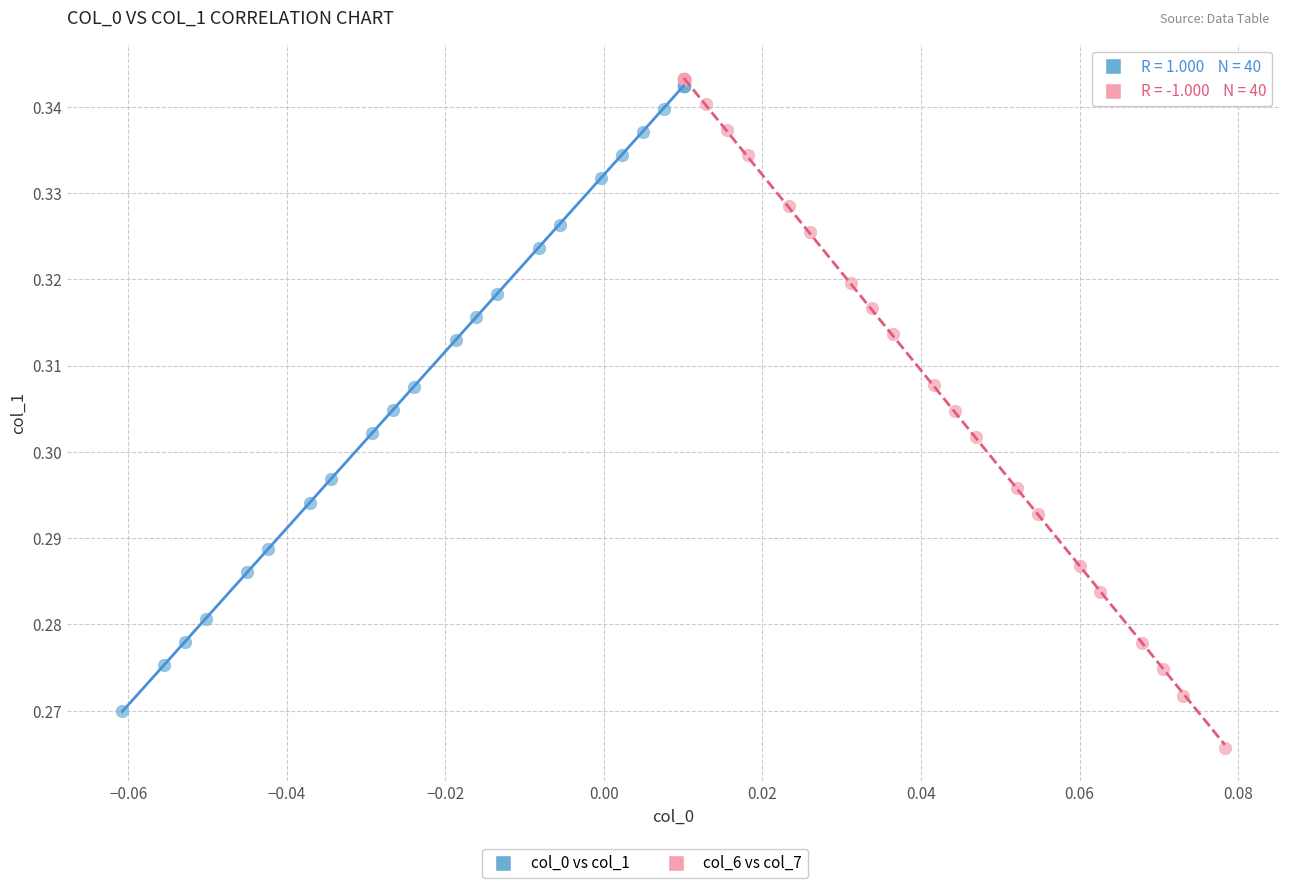

Which series reaches the maximum Y coordinate?

col_6 vs col_7